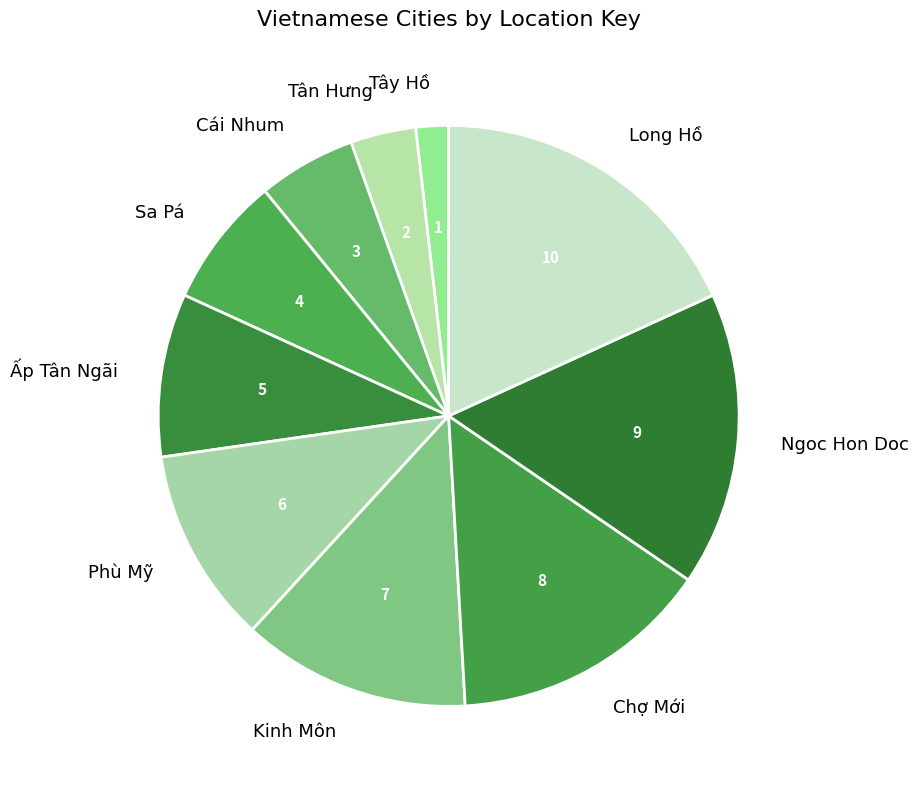

Is there any slice that represents more than half of the pie?

No